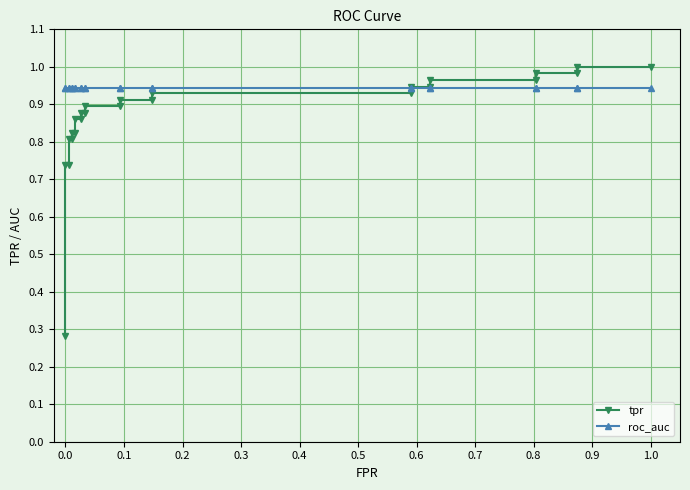

Which series changed the most between 0.2 and 0.6?

tpr